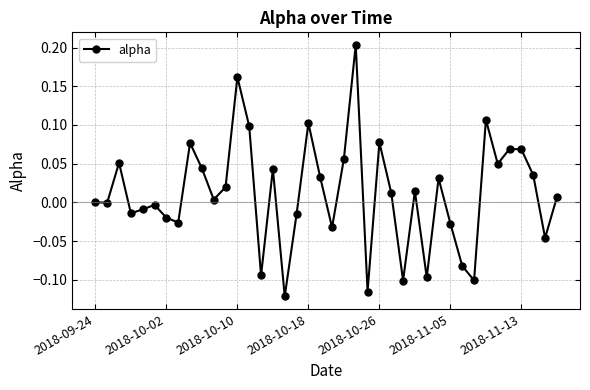

True or false: there are more than 1 points higher than both neighbors.

True